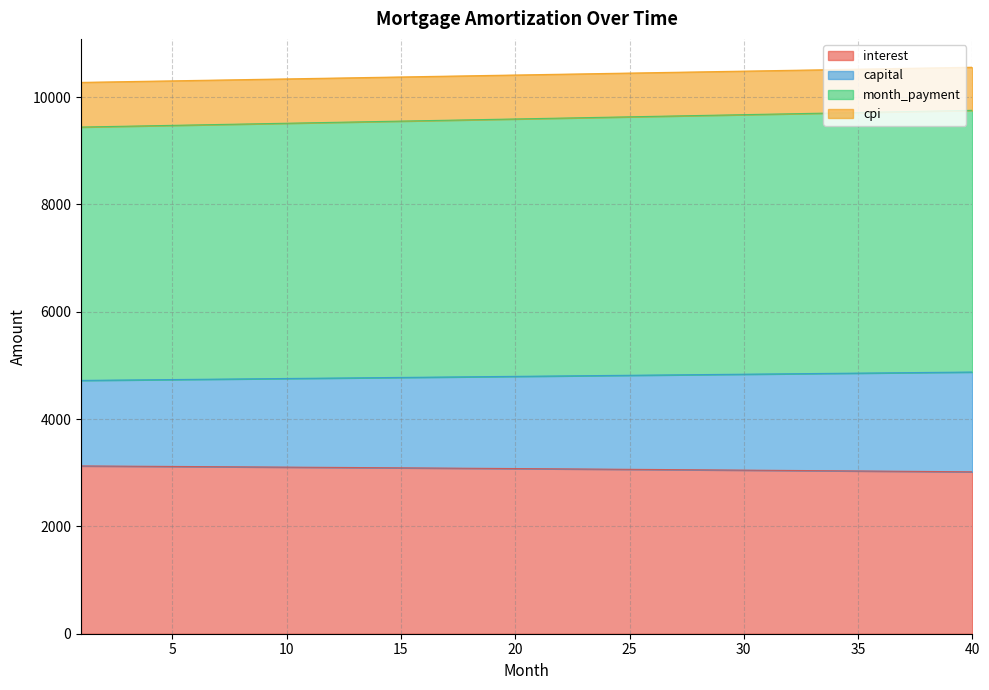

What is the maximum value for interest?

3127.6